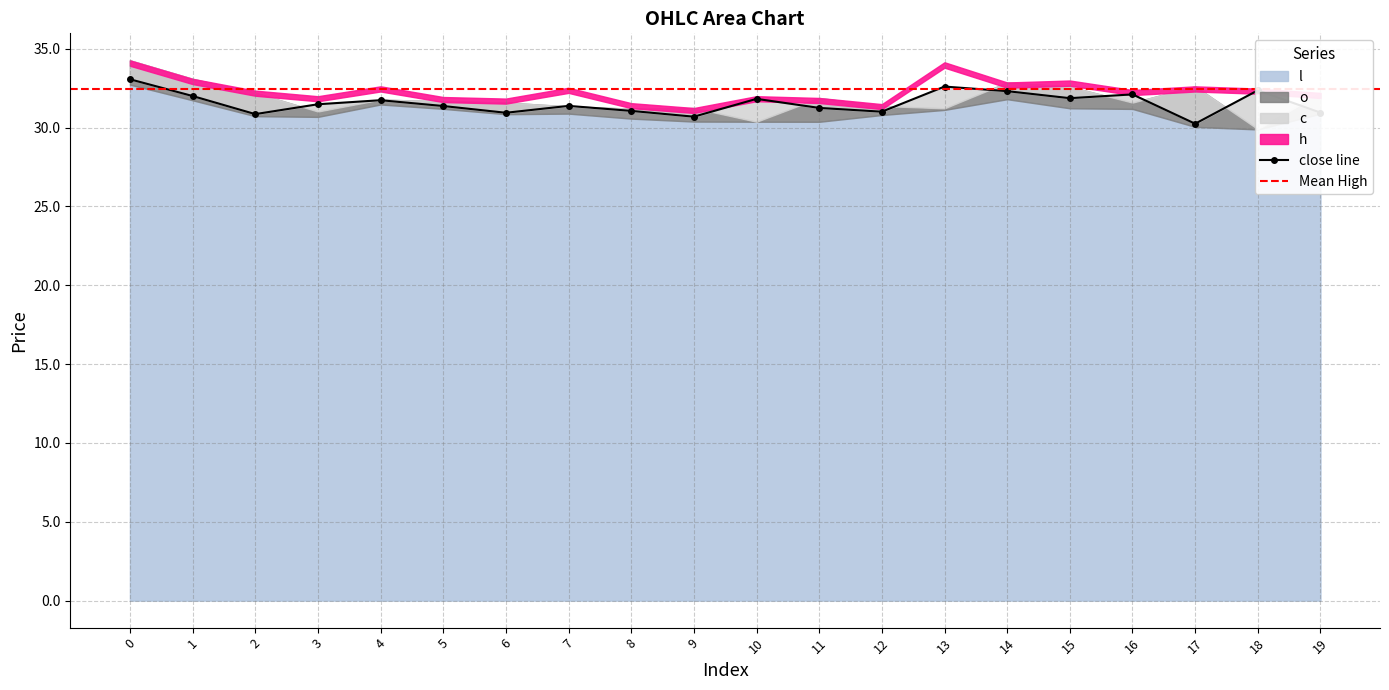

The value of o at 14 is 51.8. True or false?

False